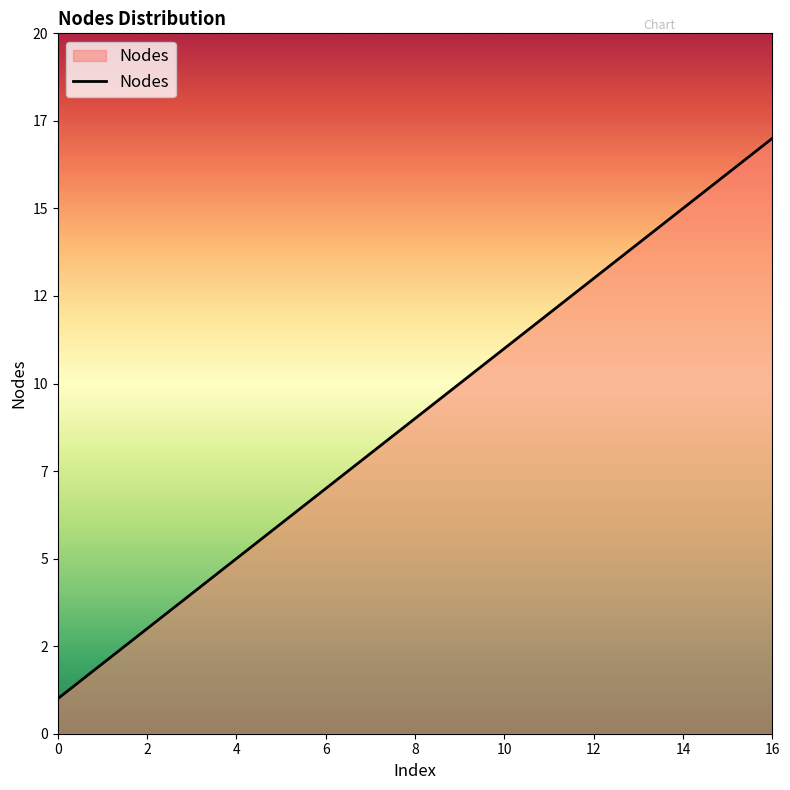

Does the chart display data point markers on the line(s)?

No